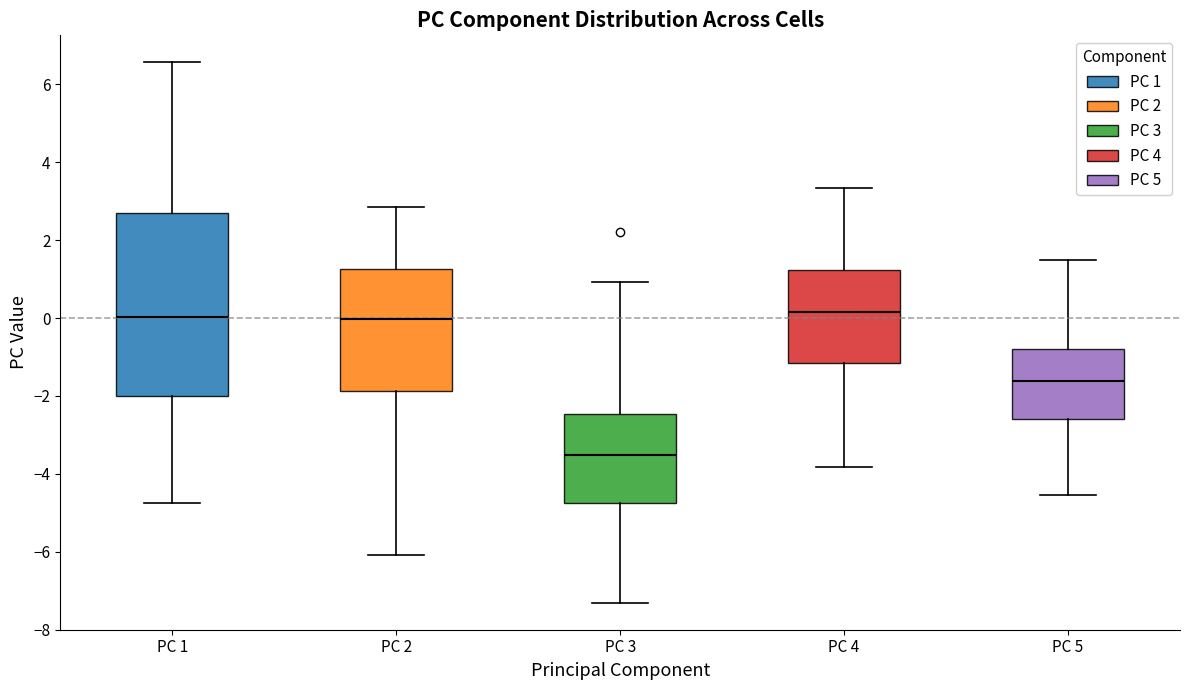

Where is the lower edge of the box for PC 2 on the y-axis? The values are not printed on the chart, so give them approximately, as read against the axis.

-1.8